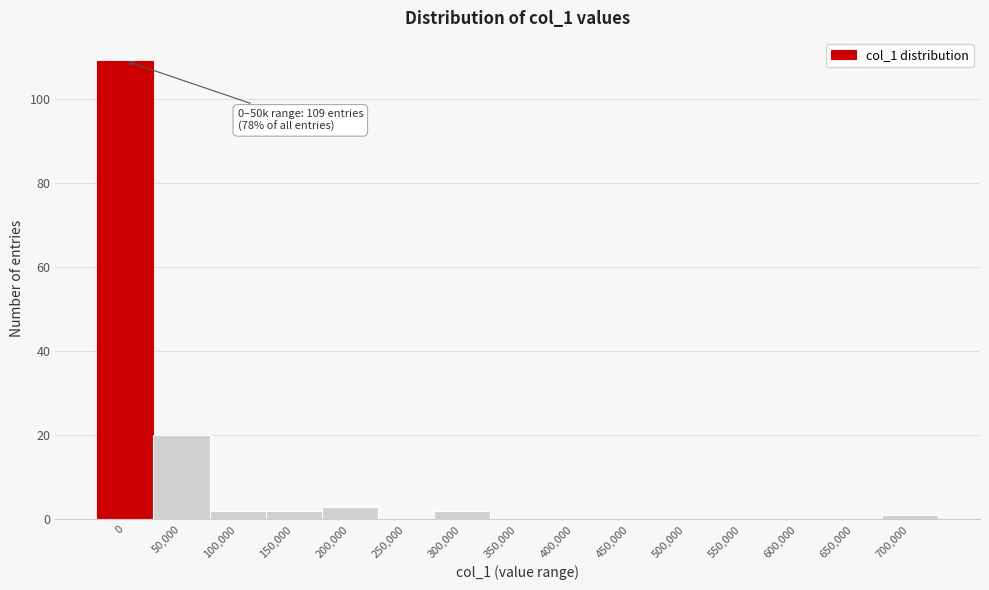

Reading right to left, what are all the values shown in this chart?

700,000=1	650,000=0	600,000=0	550,000=0	500,000=0	450,000=0	400,000=0	350,000=0	300,000=2	250,000=0	200,000=3	150,000=2	100,000=2	50,000=20	0=109